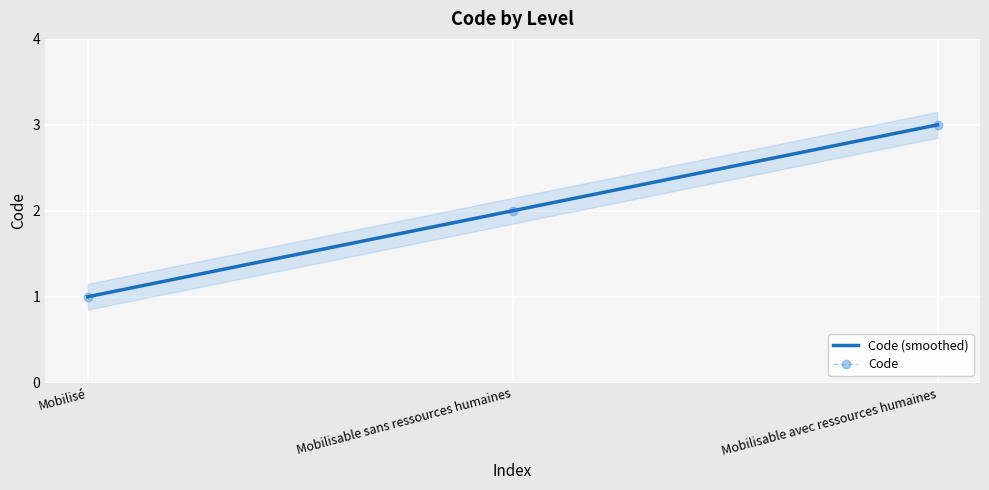

At which label is Code closest to 2?

Mobilisable sans ressources humaines